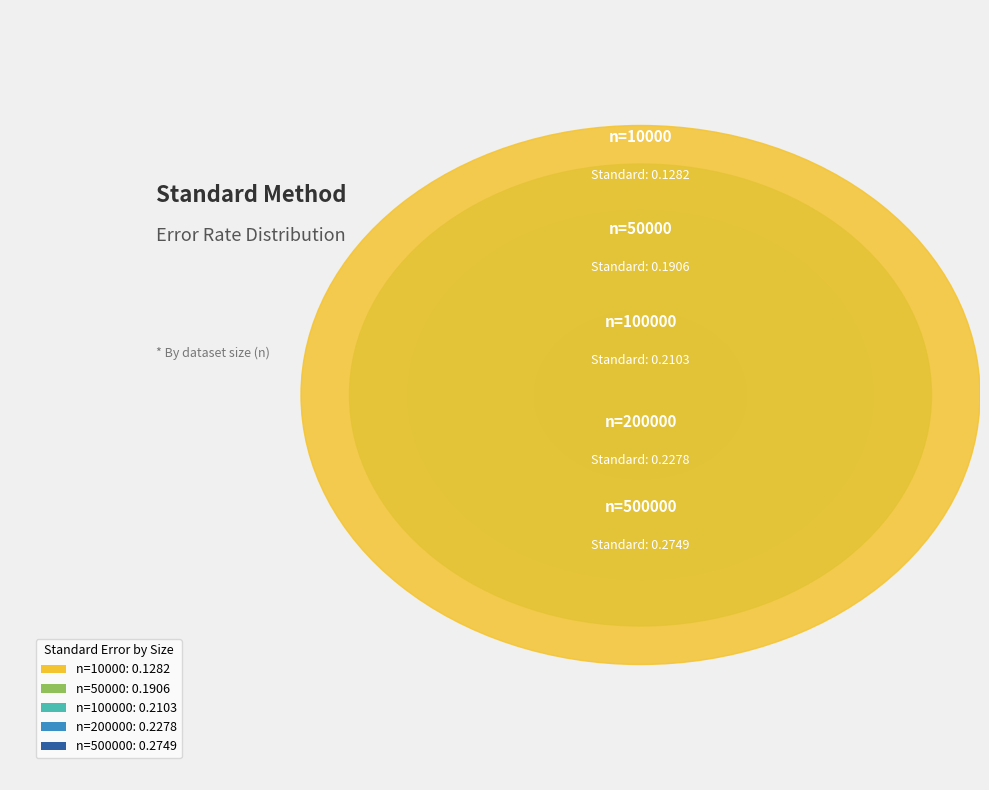

To the nearest percent, what is the difference between the 200000 and 100000 slice percentages?

2%